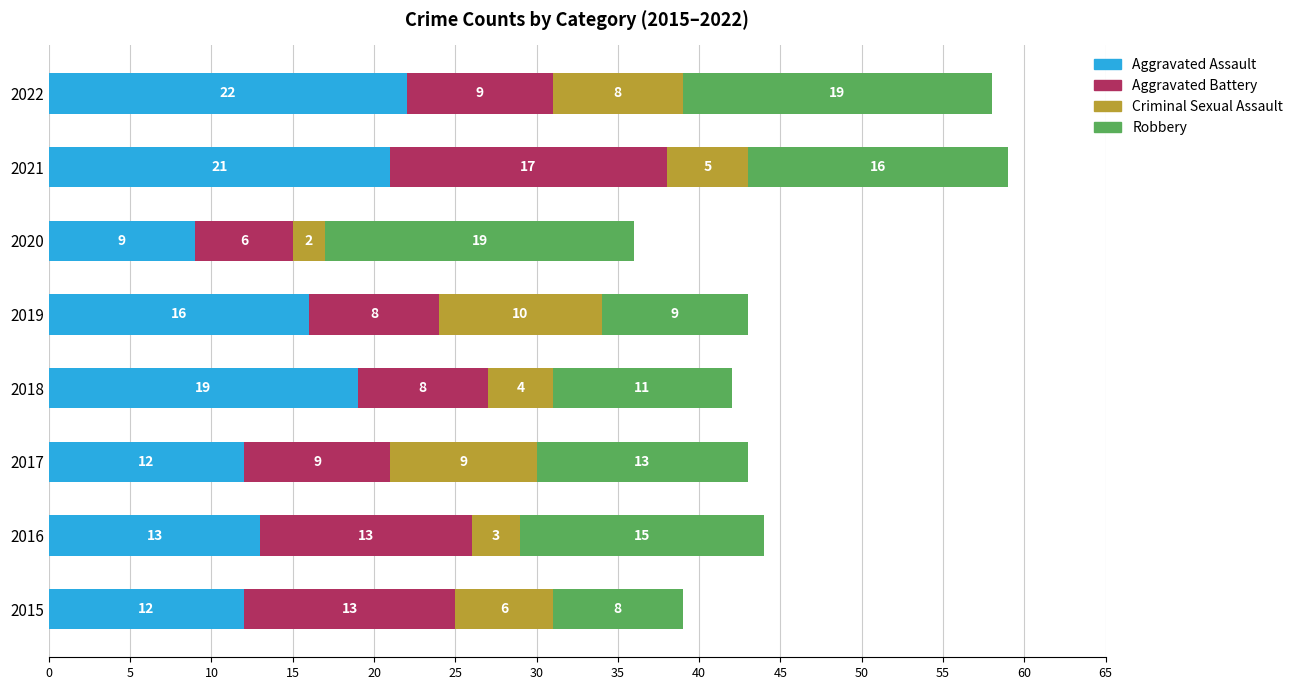

Where is Aggravated Assault nearest to the value 15?

2019